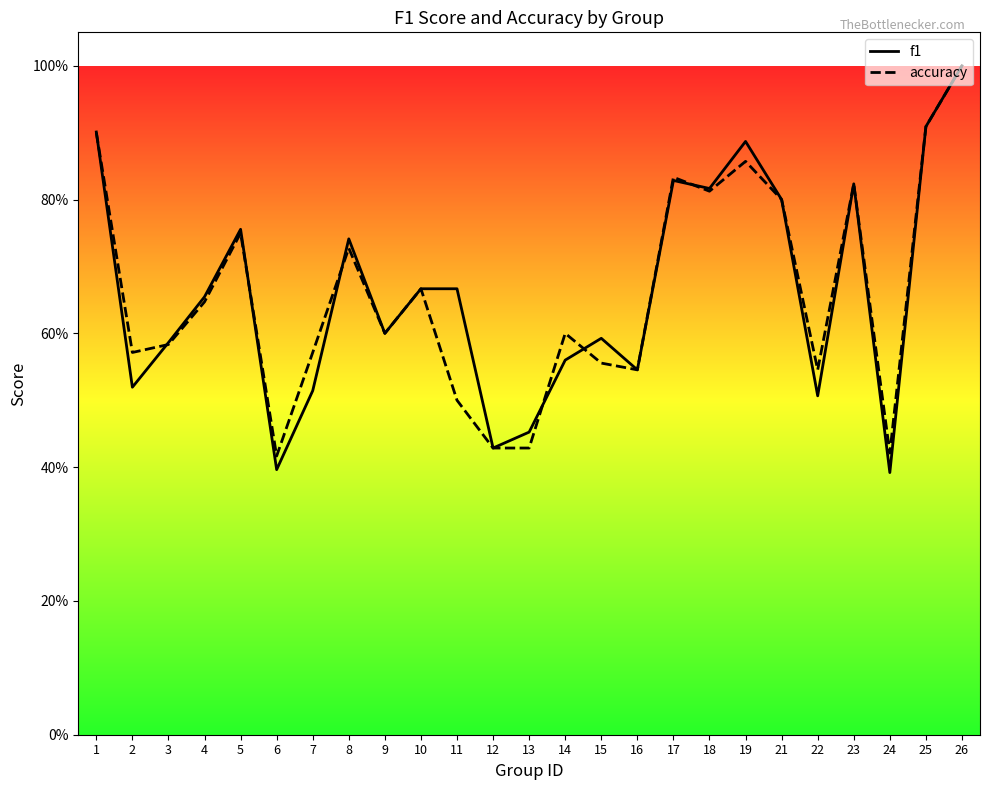

Which series has the largest range (max minus min)?

f1